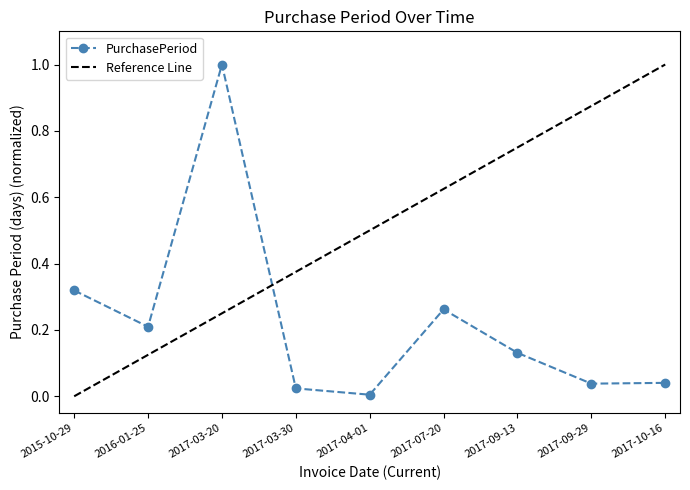

True or false: PurchasePeriod has more than 1 interior local peaks.

True